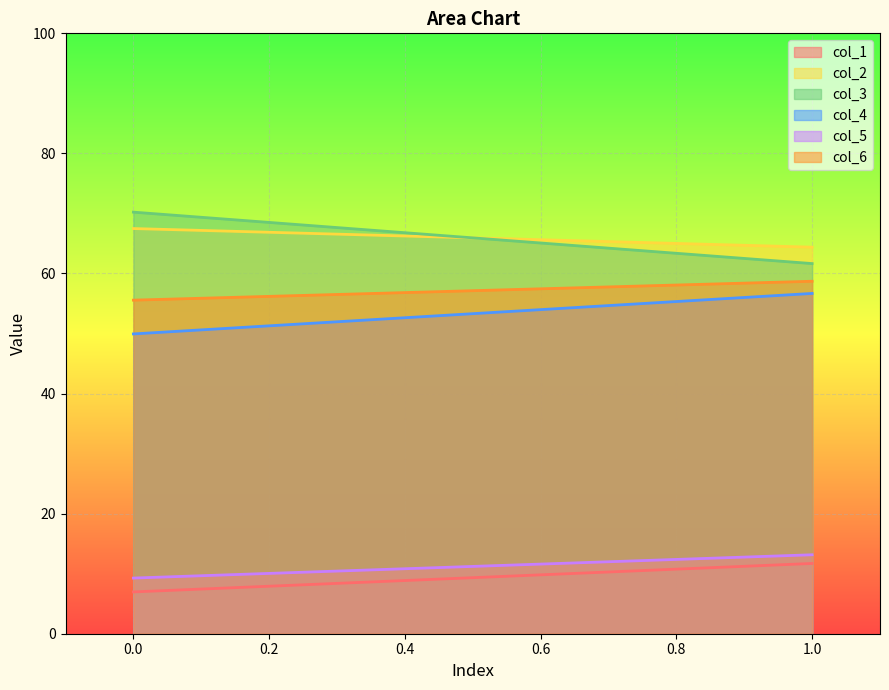

Count the number of data series in this chart.

6